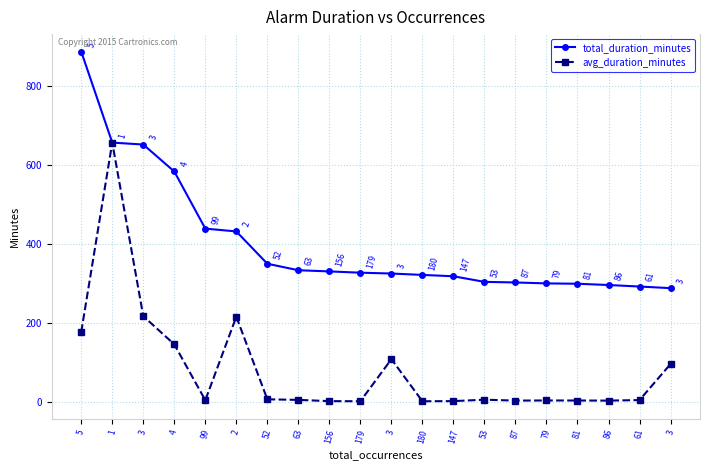

How many values in the total_duration_minutes series are below 327?

10